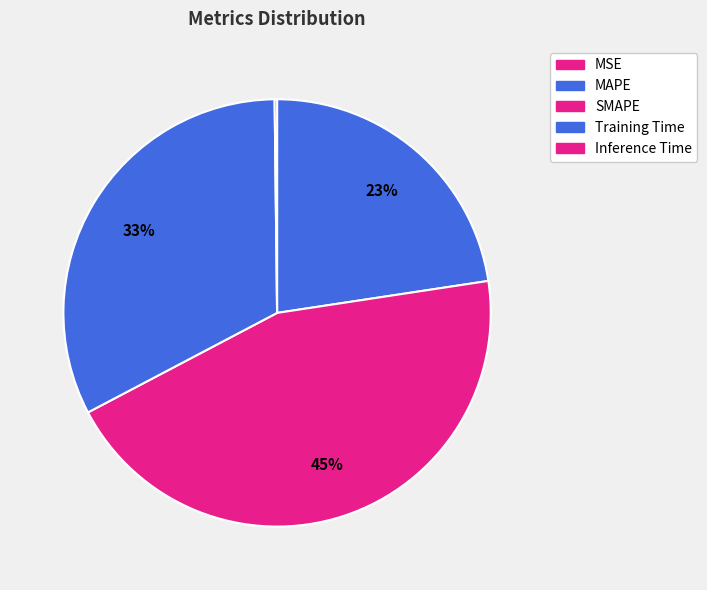

What percentage is the MAPE slice, to the nearest percent?

23%